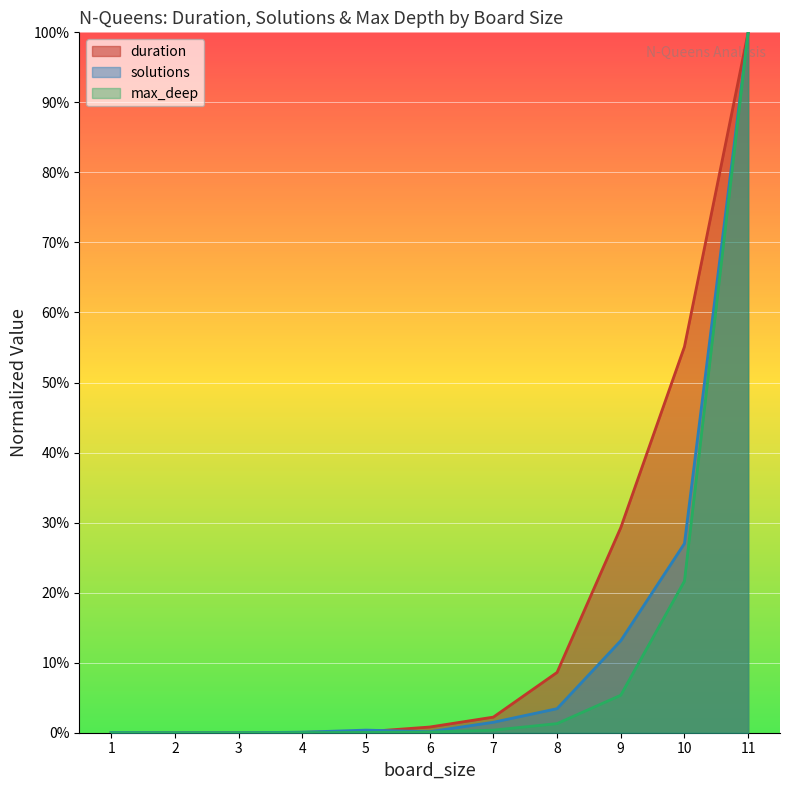

Reading right to left, extract all data points from this chart.

duration: 11=1.0	10=0.6	9=0.3	8=0.1	7=0.0	6=0.0	5=0.0	4=0.0	3=0.0	2=0.0	1=0.0
solutions: 11=1.0	10=0.3	9=0.1	8=0.0	7=0.0	6=0.0	5=0.0	4=0.0	3=0.0	2=0.0	1=0.0
max_deep: 11=1.0	10=0.2	9=0.1	8=0.0	7=0.0	6=0.0	5=0.0	4=0.0	3=0.0	2=0.0	1=0.0